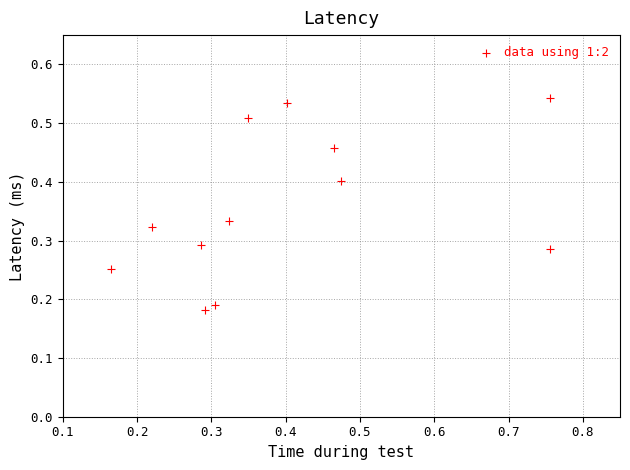

What is the average X value?

0.4